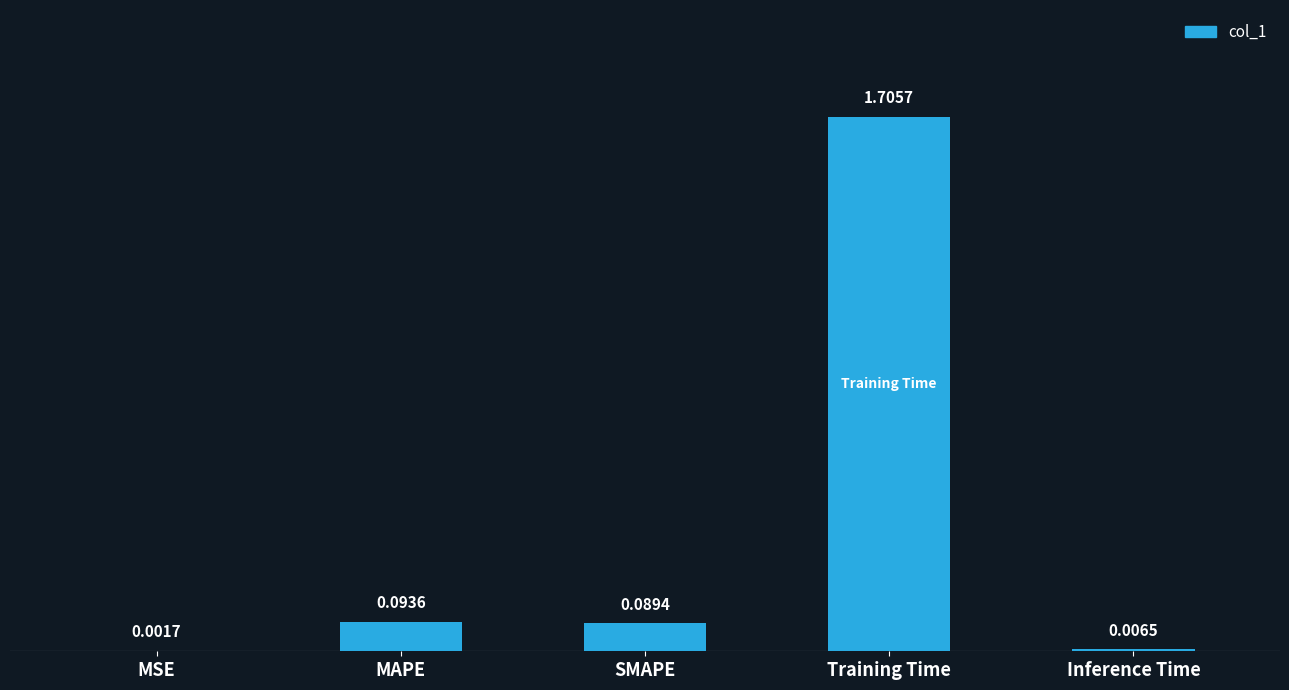

Which label corresponds to the largest value in the chart?

Training Time